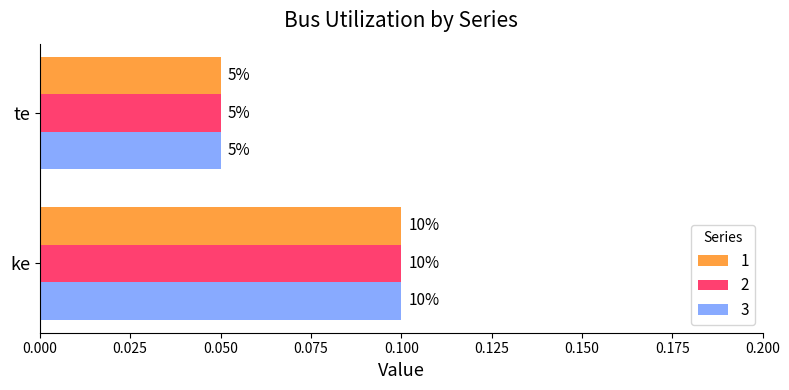

The 3 series shows 0.1 at ke. True or false?

False